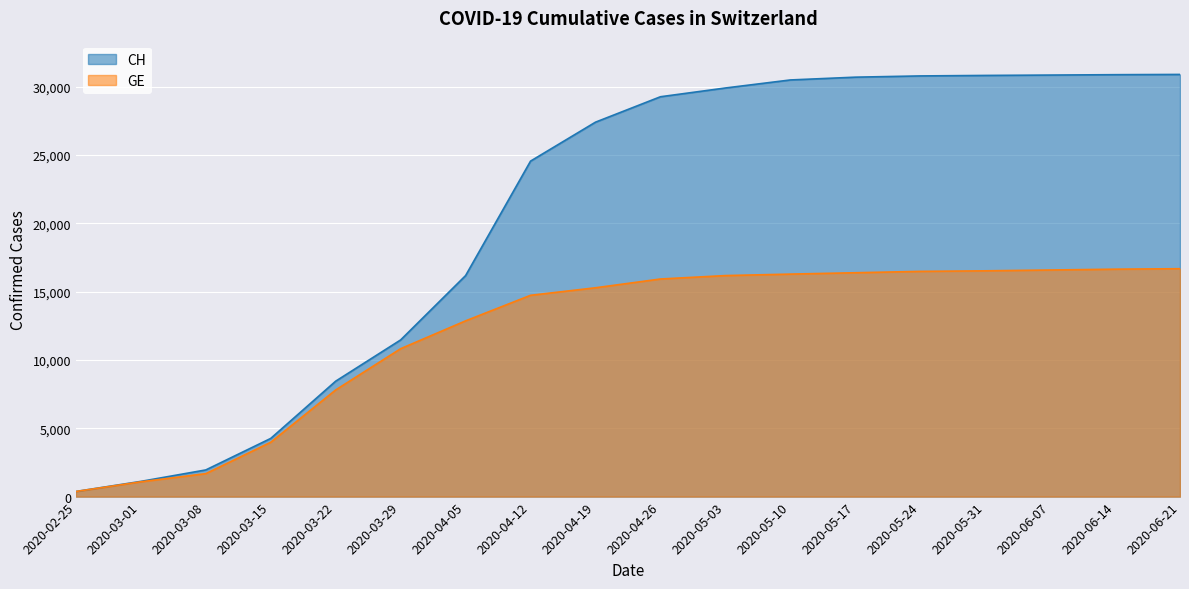

What is the greatest value displayed?

30897